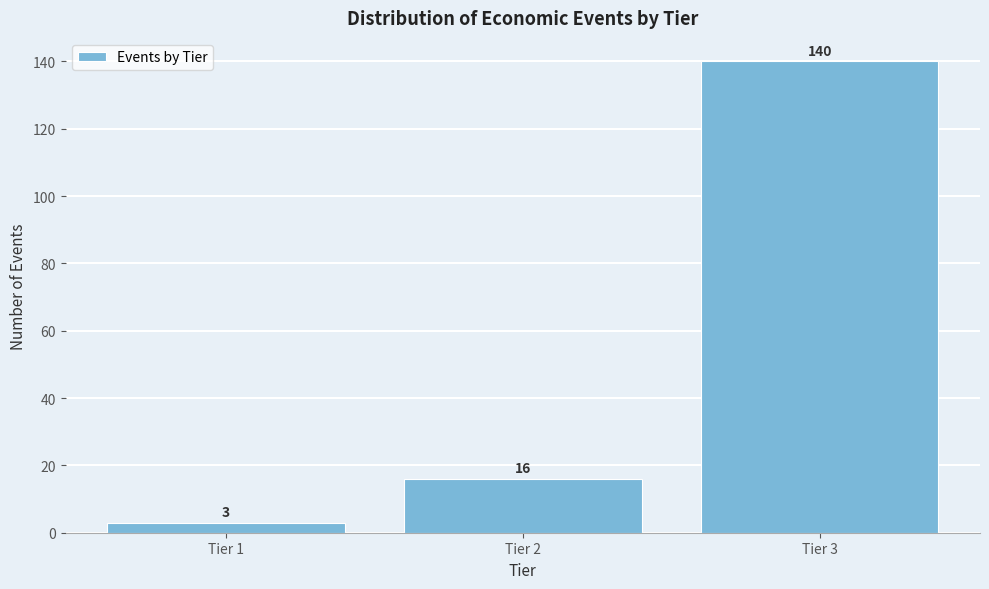

Reading left to right, transcribe all the data shown in this chart.

3	16	140